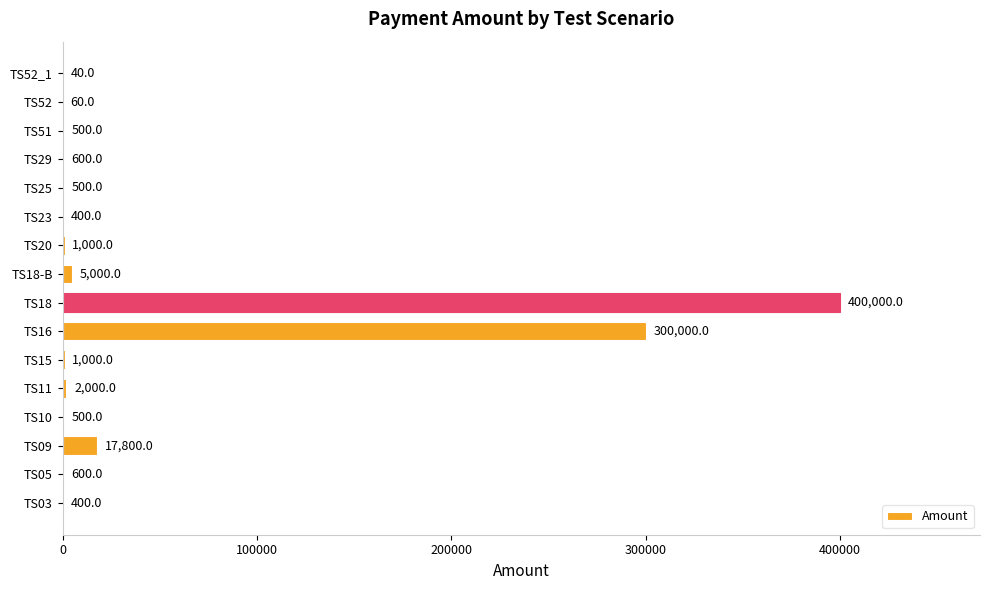

Approximately how many times larger is the value at TS51 compared to TS52?

8.3